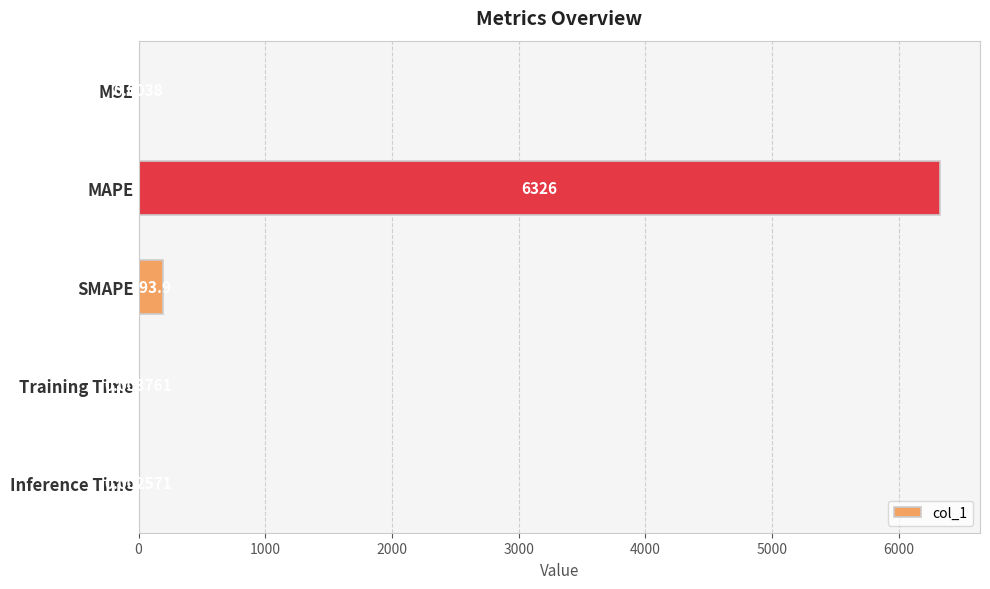

What is the change in value from MAPE to SMAPE?

-6132.1